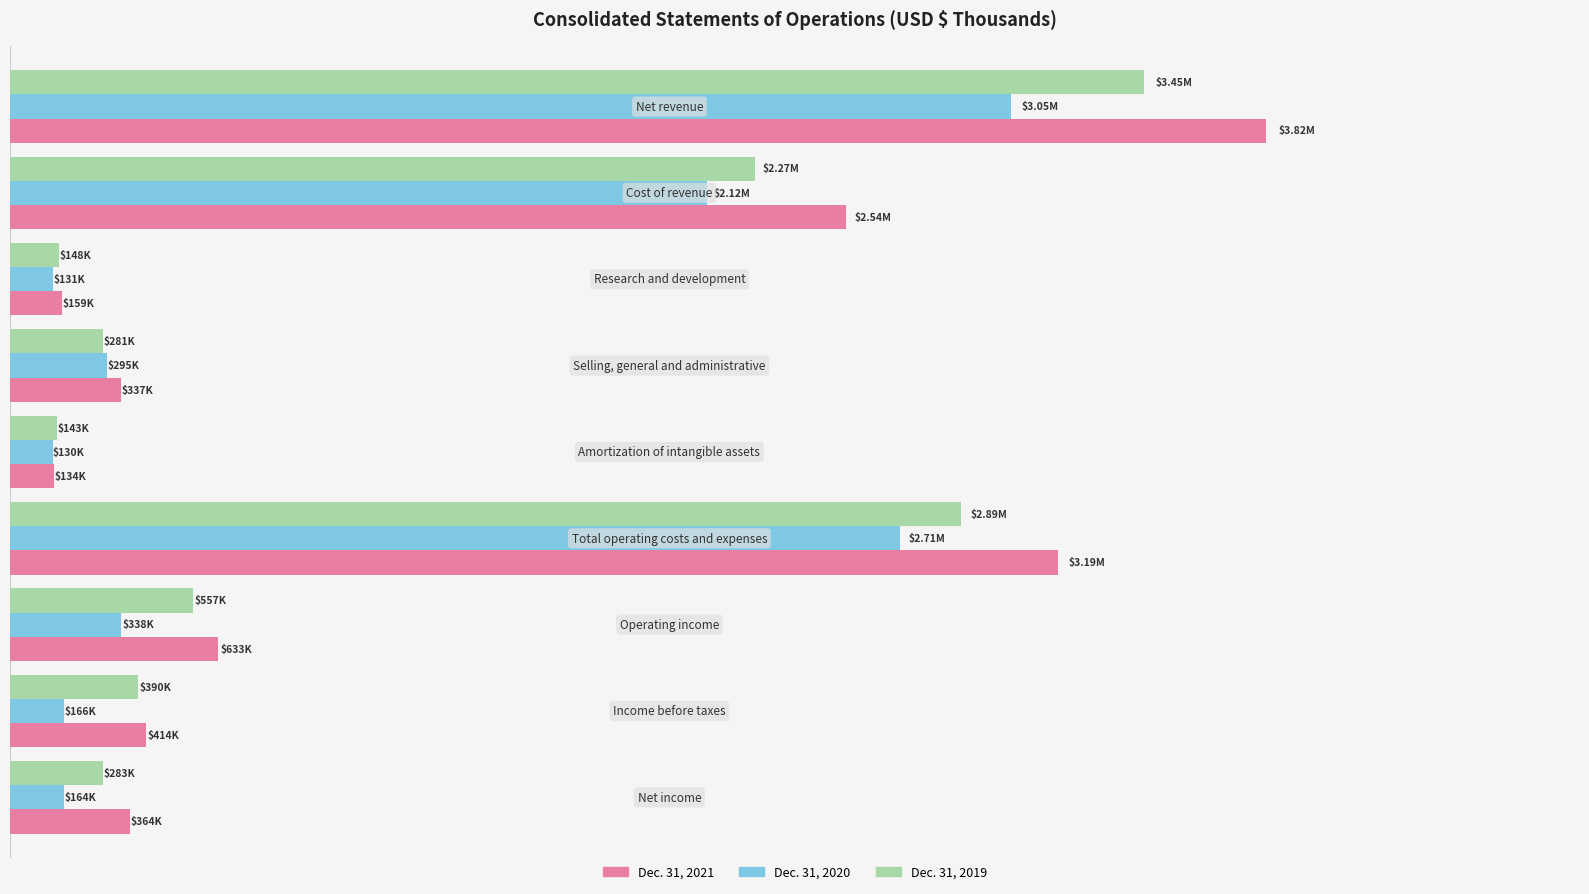

What are all the series names shown in the legend?

Dec. 31, 2021, Dec. 31, 2020, Dec. 31, 2019